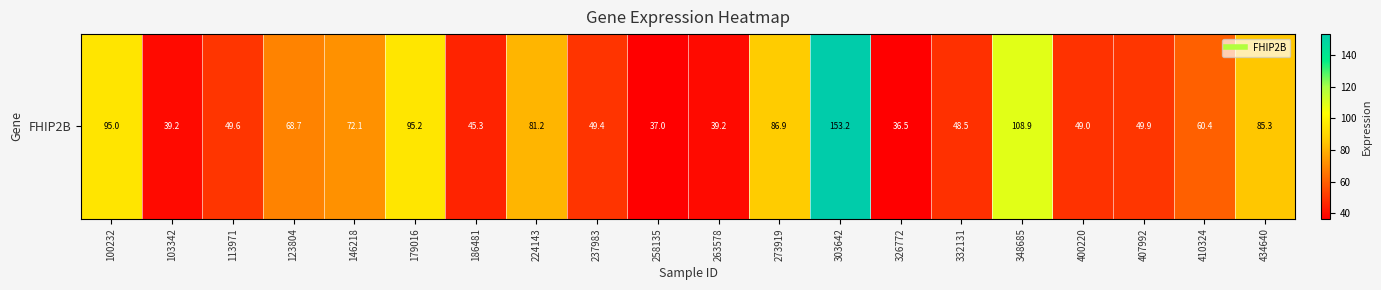

Rank the categories by value from lowest to highest.

326772, 258135, 103342, 263578, 186481, 332131, 400220, 237983, 113971, 407992, 410324, 123804, 146218, 224143, 434640, 273919, 100232, 179016, 348685, 303642